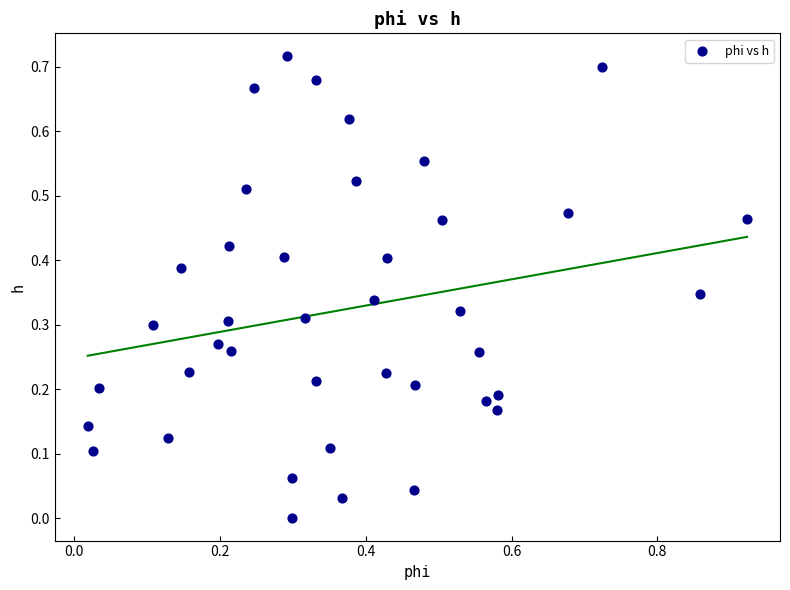

What is the range of X values (max minus min)?

0.9